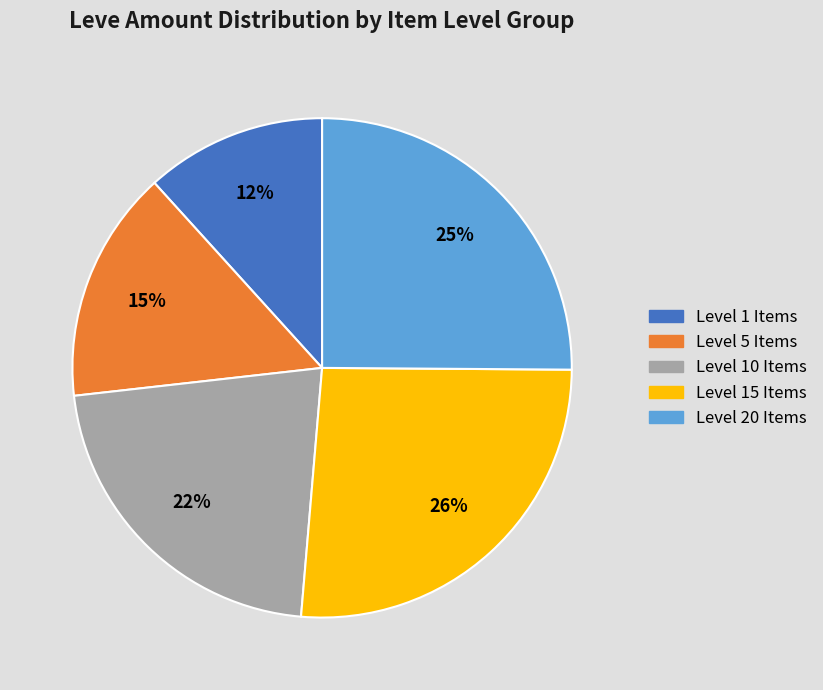

To the nearest percent, what portion does Level 20 Items represent?

25%